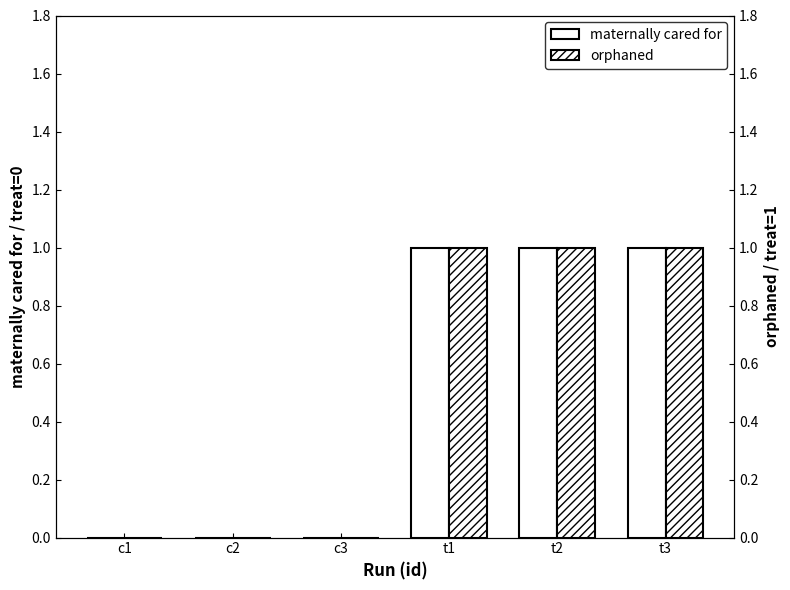

Reading left to right, extract all data points from this chart.

maternally cared for: 0	0	0	1	1	1
orphaned: 0	0	0	1	1	1